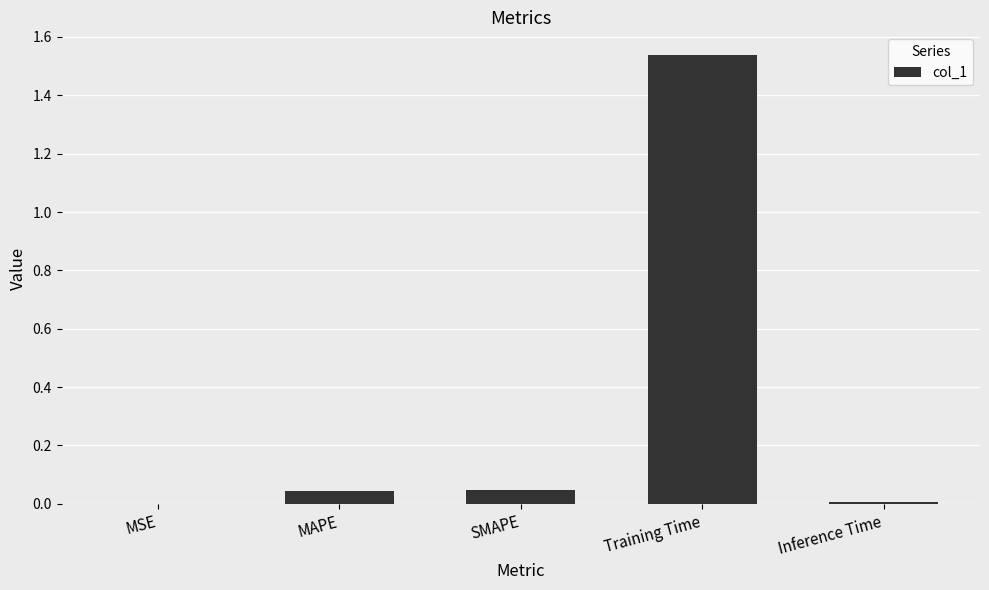

True or false: the data shows 0.0 at Inference Time.

True